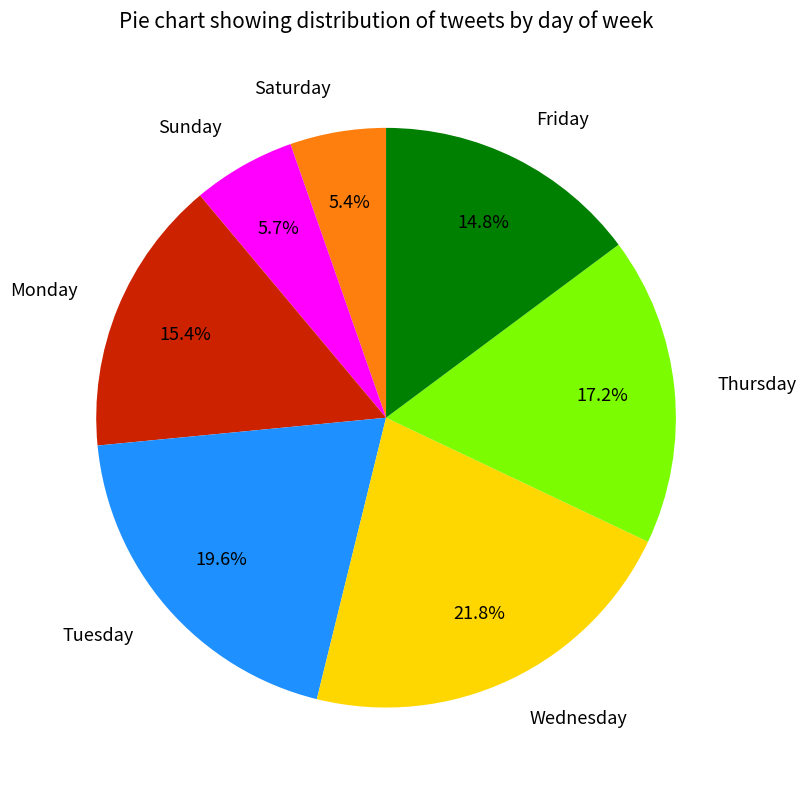

Do Sunday and Friday together represent more than half of the pie?

No